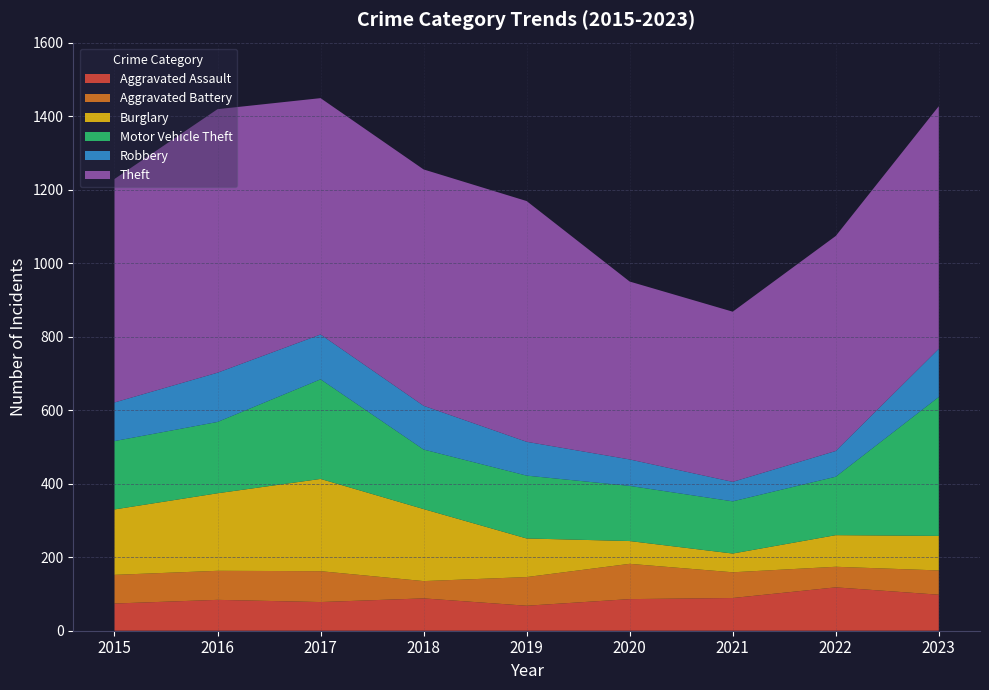

Reading left to right, extract all data points from this chart.

Aggravated Assault: 2015=74	2016=84	2017=78	2018=88	2019=68	2020=86	2021=89	2022=118	2023=98
Aggravated Battery: 2015=78	2016=79	2017=84	2018=47	2019=78	2020=96	2021=70	2022=56	2023=66
Burglary: 2015=178	2016=211	2017=251	2018=196	2019=105	2020=62	2021=51	2022=86	2023=94
Motor Vehicle Theft: 2015=186	2016=194	2017=271	2018=162	2019=171	2020=150	2021=142	2022=159	2023=378
Robbery: 2015=105	2016=134	2017=122	2018=119	2019=92	2020=72	2021=53	2022=70	2023=131
Theft: 2015=608	2016=717	2017=643	2018=643	2019=655	2020=484	2021=463	2022=585	2023=660